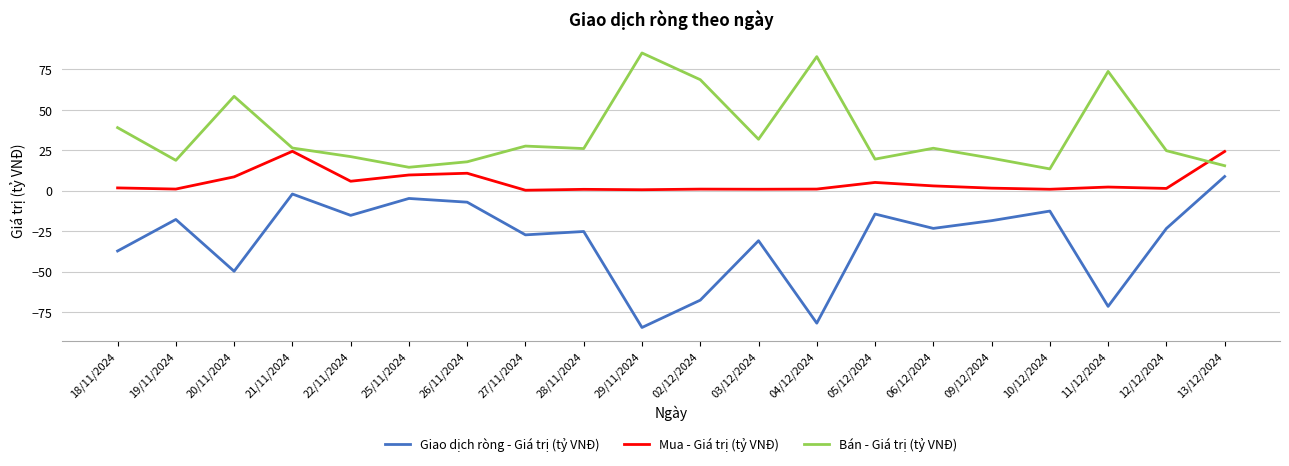

How many interior local valleys does the Bán - Giá trị (tỷ VNĐ) series have?

6